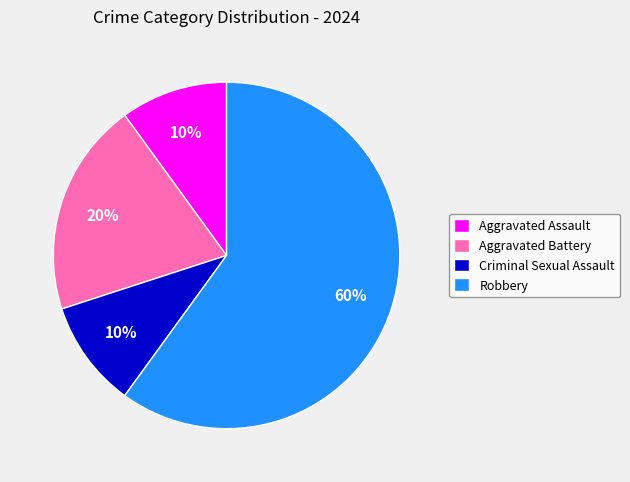

To the nearest percent, what is the average slice percentage?

25%